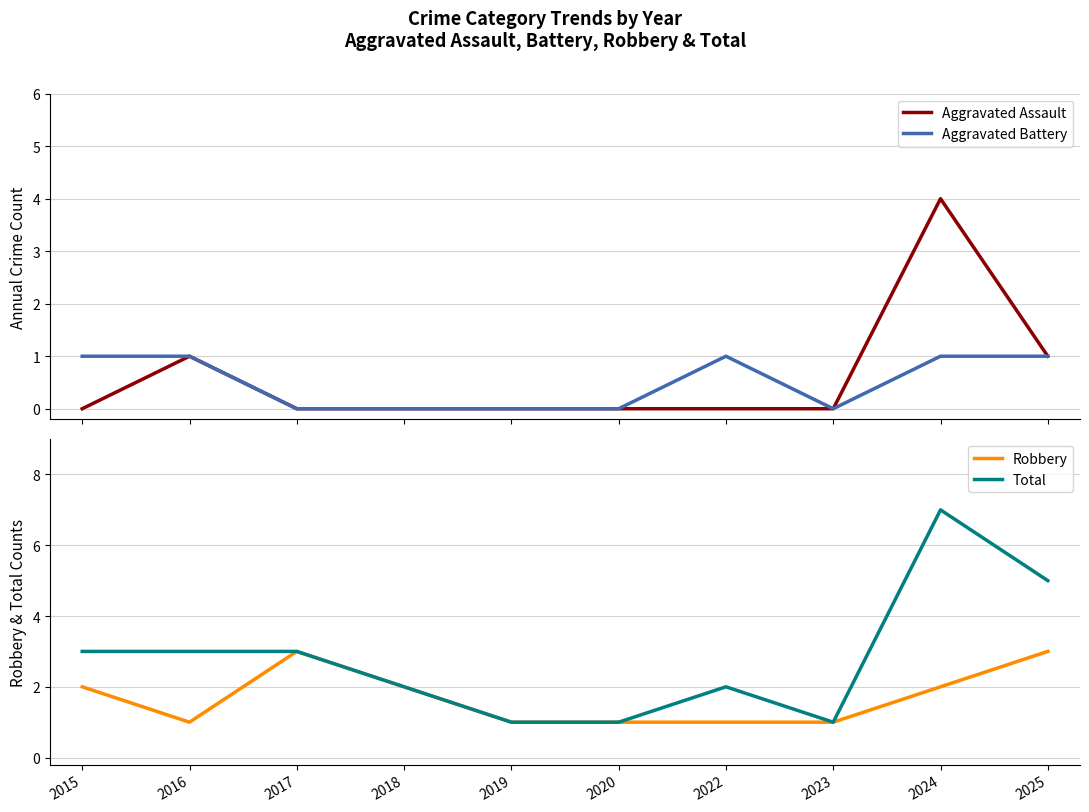

Read the Robbery value at 2025.

3